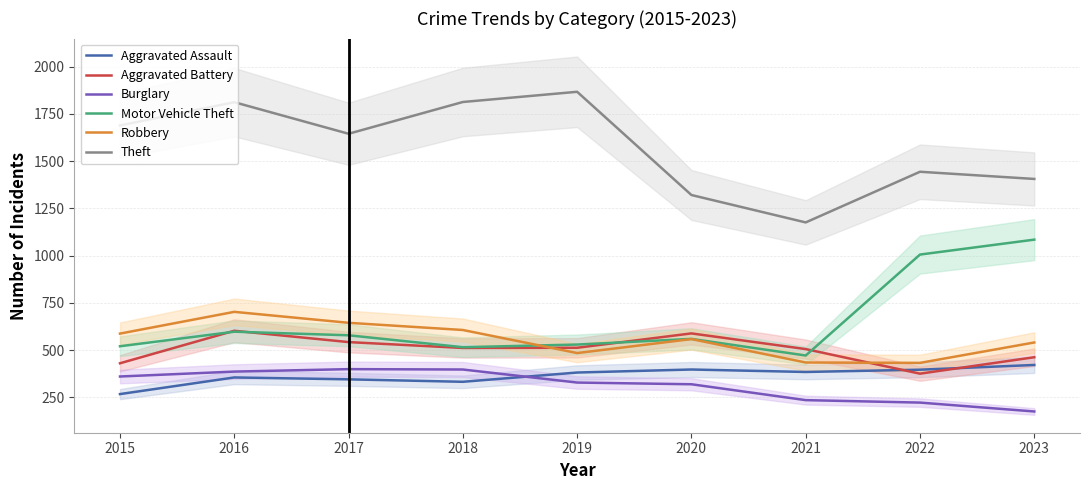

True or false: Motor Vehicle Theft has more than 1 interior local peaks.

True